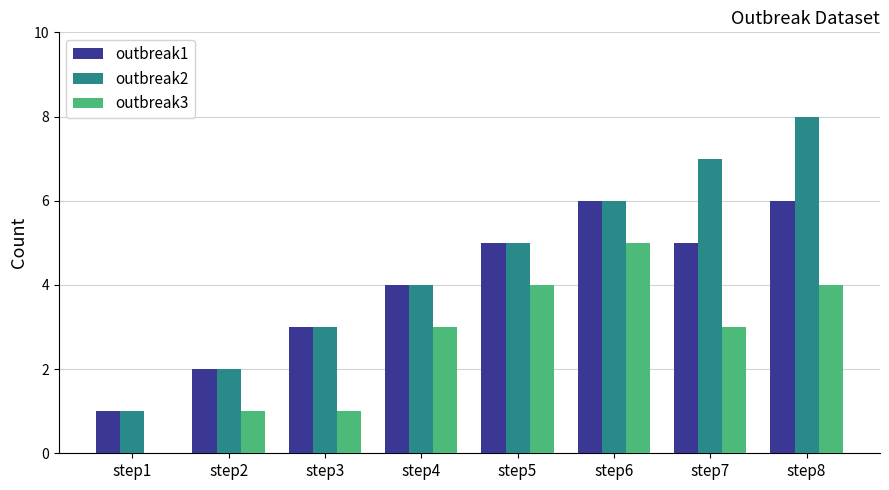

Is it true that outbreak2 equals 6 at step4?

False